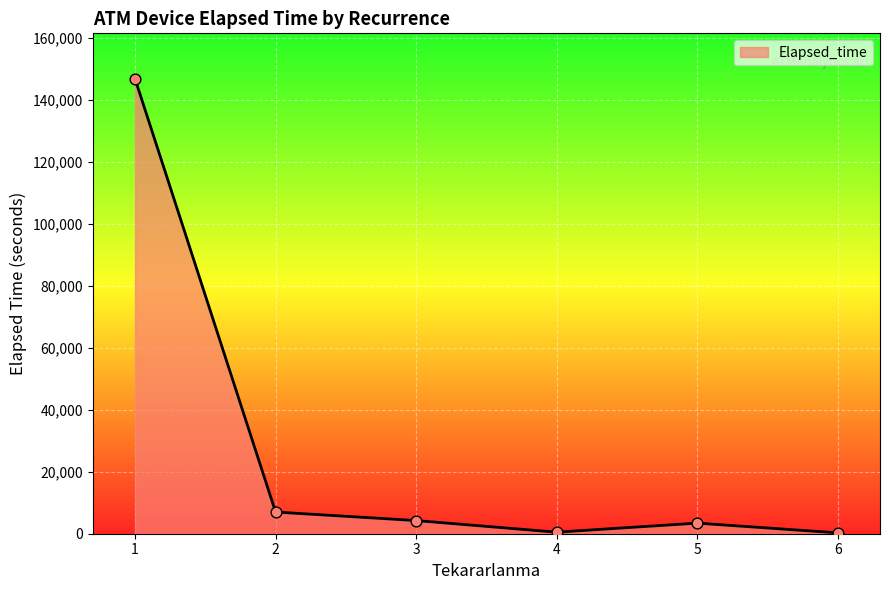

What is the change in value from 1 to 6?

-146490